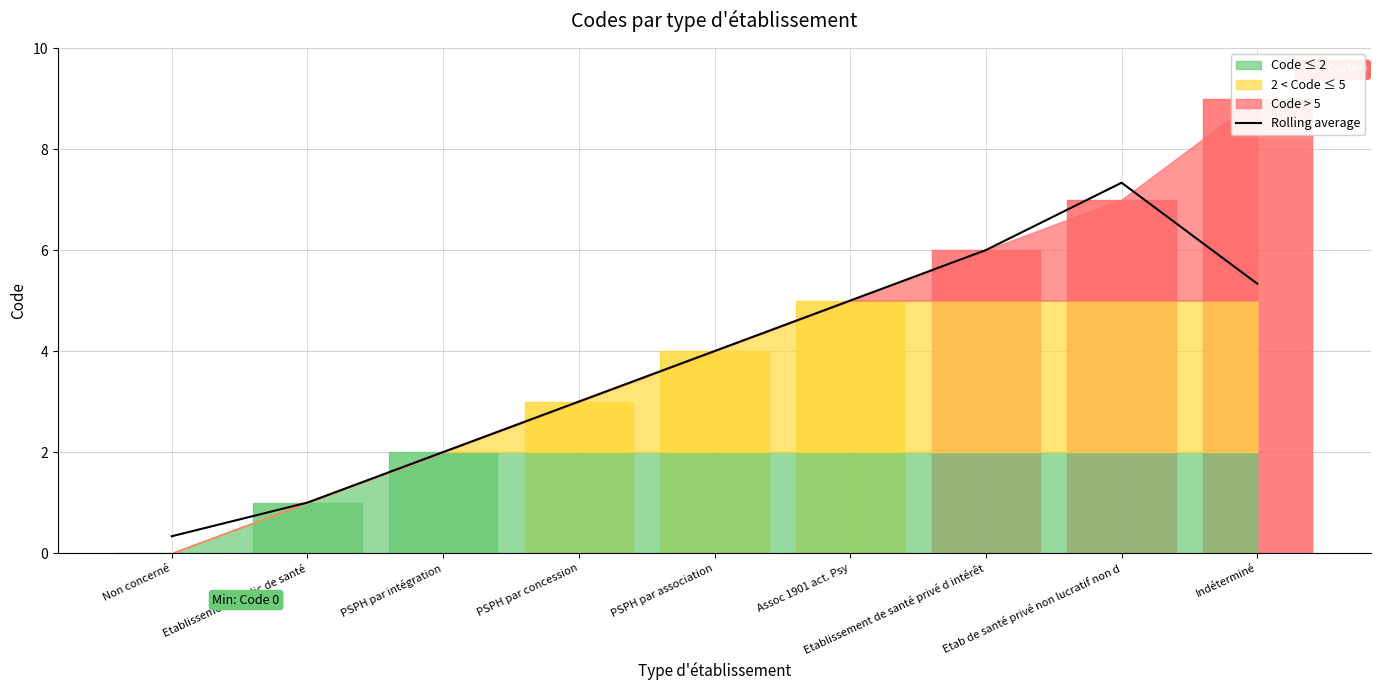

Does the chart display data point markers on the line(s)?

No